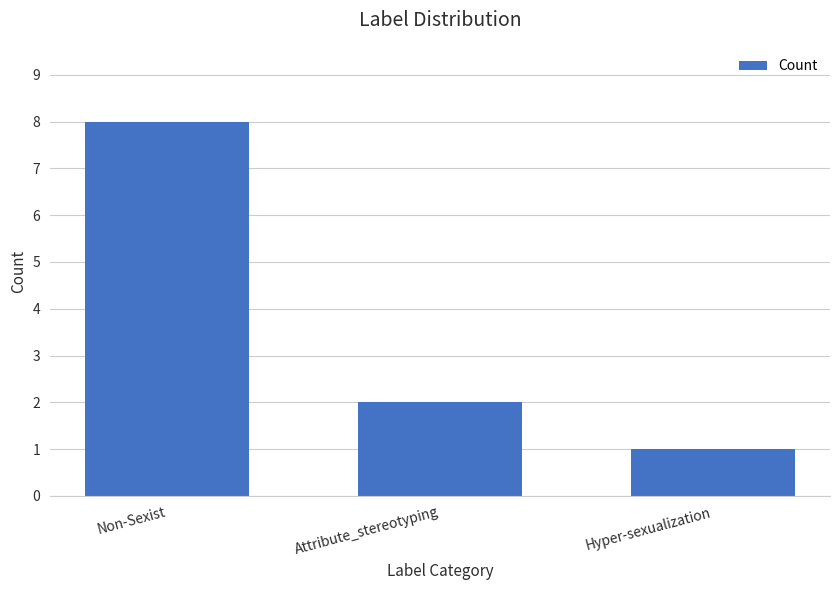

At which category does the chart reach its peak across all series?

Non-Sexist